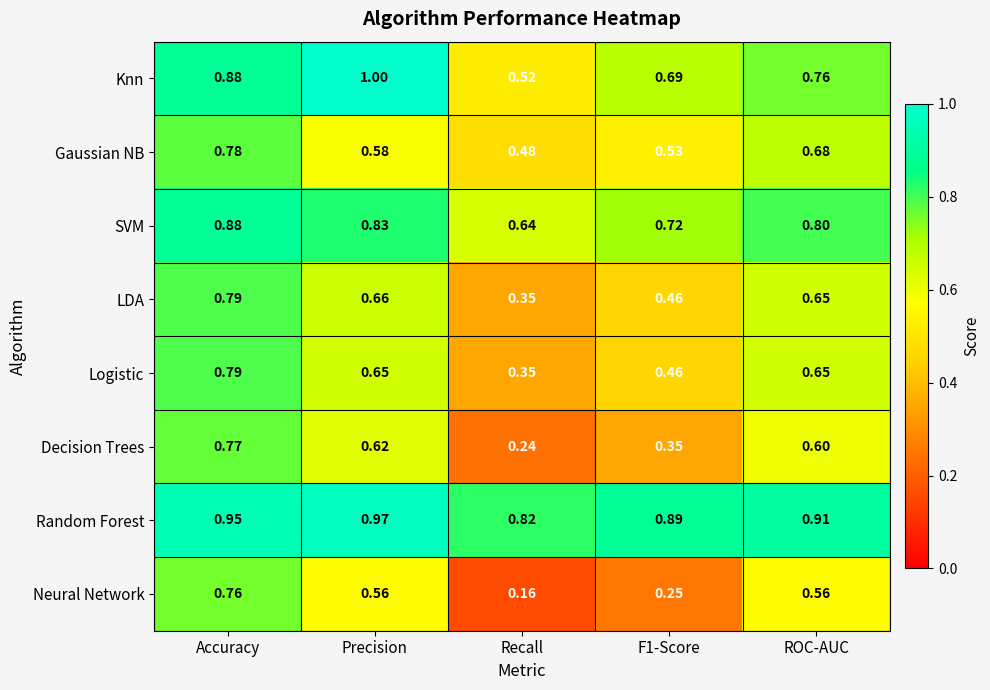

Which series changed the most between Recall and ROC-AUC?

Neural Network